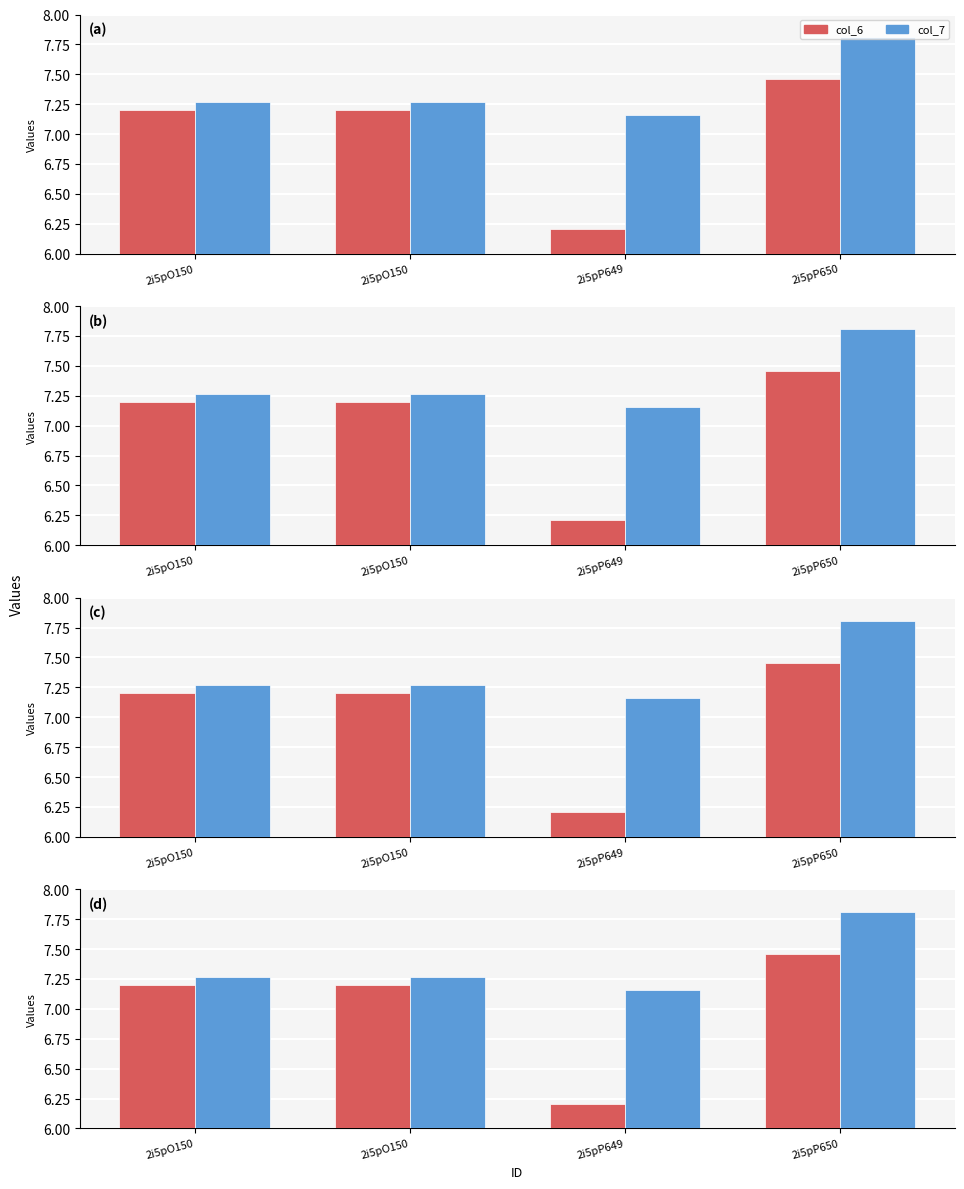

Which series has the largest total across all categories?

col_7